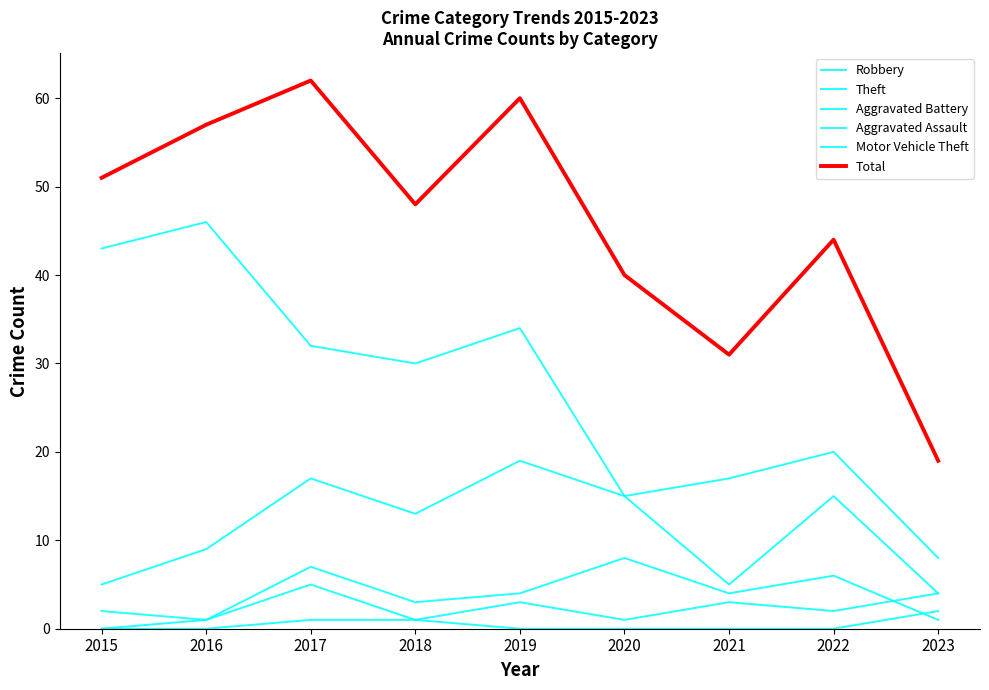

True or false: Theft has more than 0 interior local peaks.

True